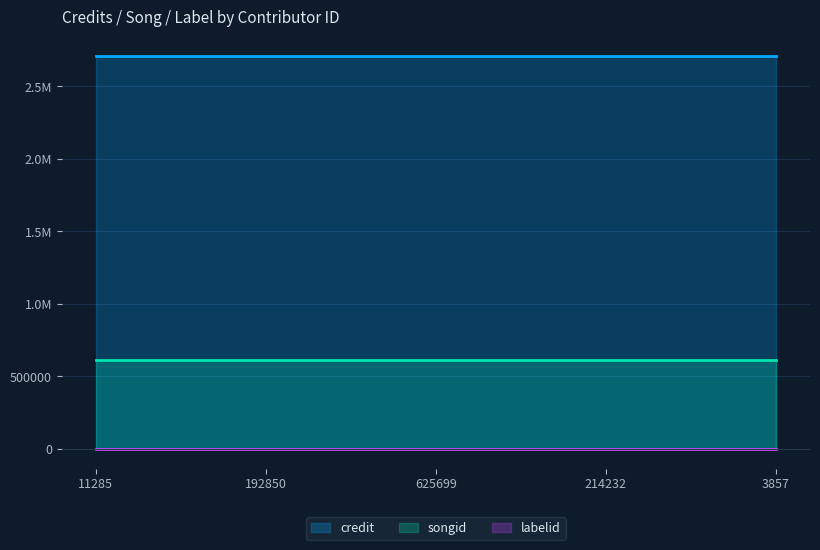

What is the value of the credit point at the 5th from the left?

2707119